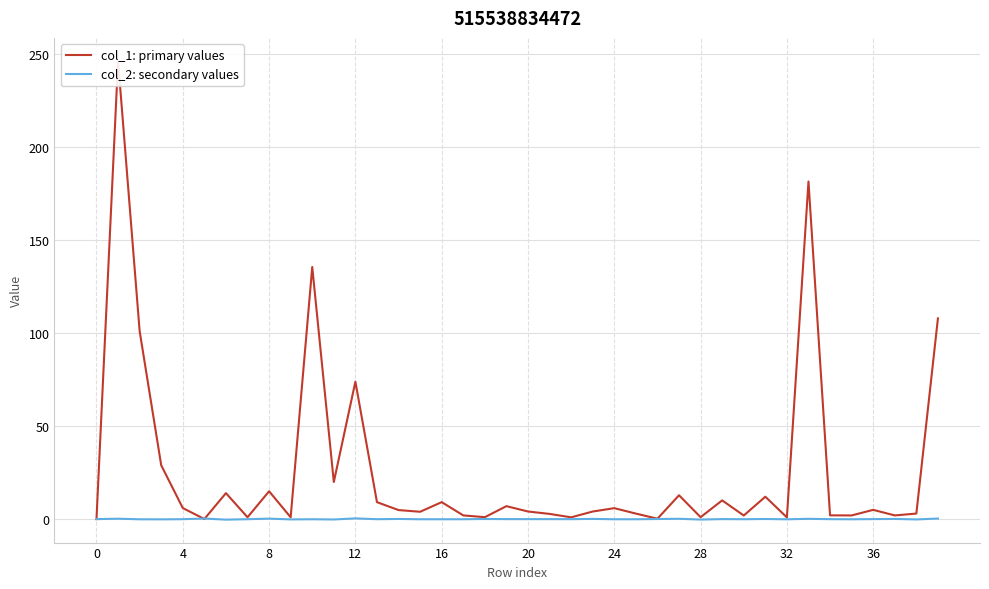

How many lines are shown in the chart?

2